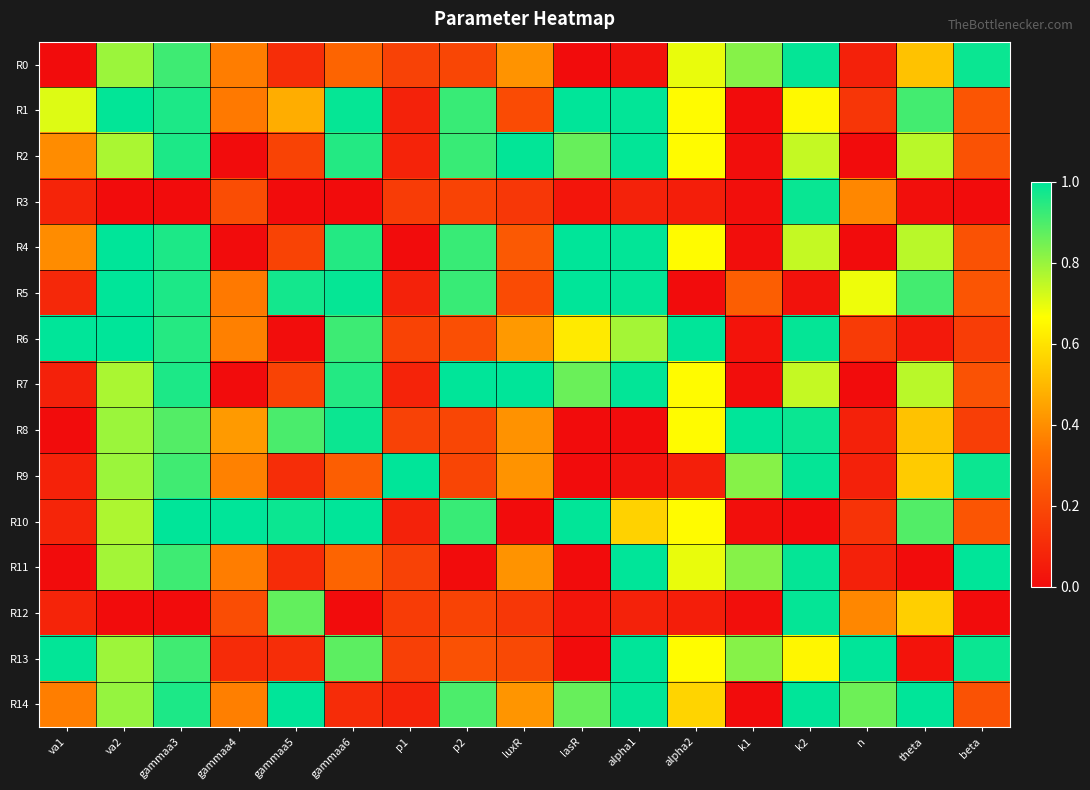

Rank the series at lasR from highest to lowest value.

R4, R1, R5, R10, R2, R14, R7, R6, R3, R12, R8, R0, R9, R11, R13